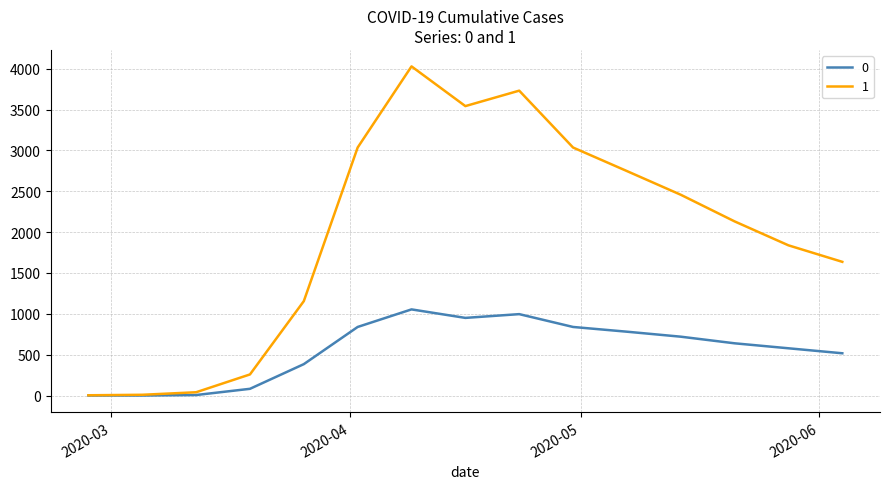

Rank the series by their average value, from lowest to highest.

0, 1